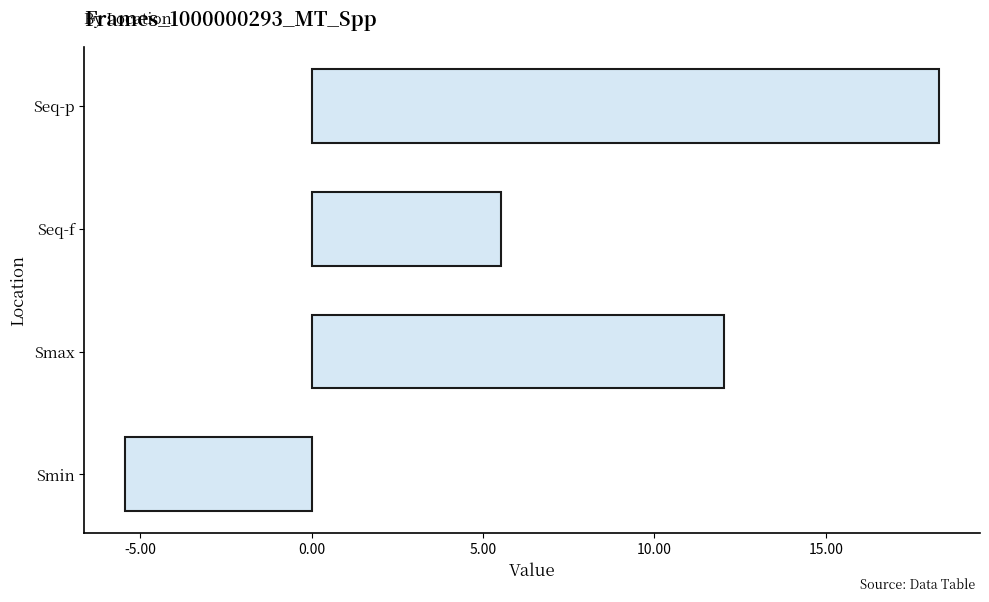

Which has a higher value, Smin or Seq-f?

Seq-f